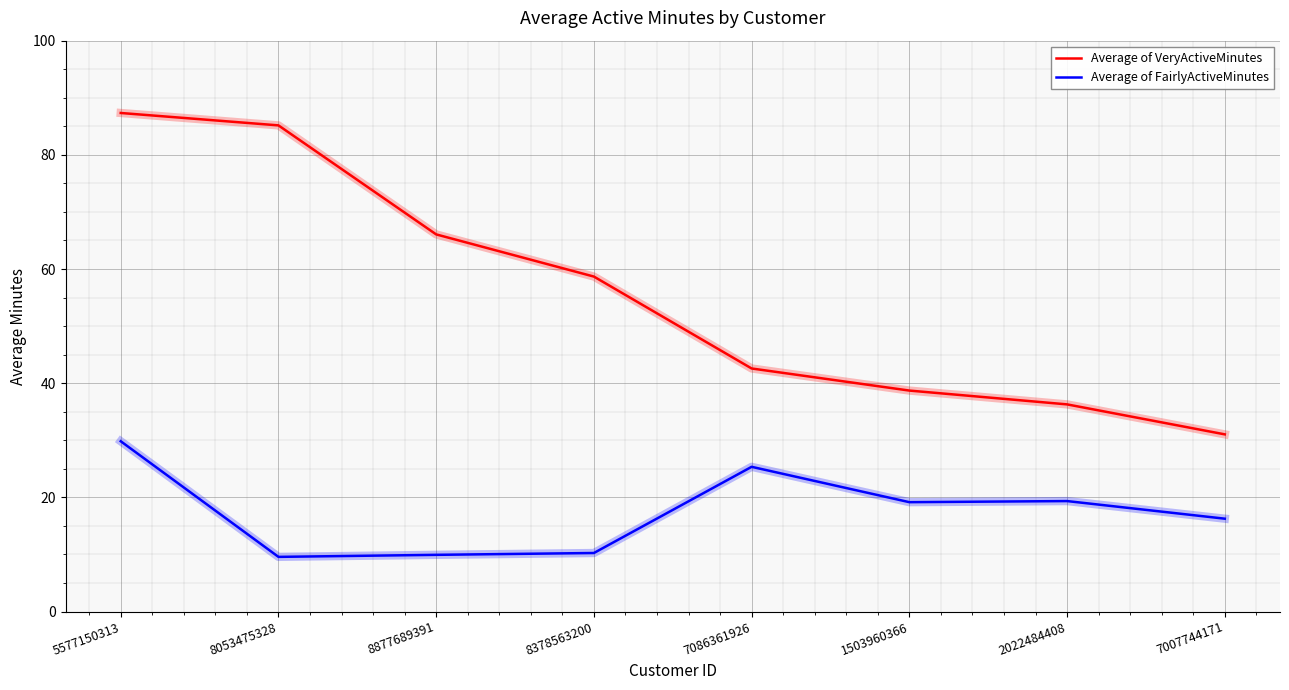

True or false: Average of FairlyActiveMinutes and Average of VeryActiveMinutes cross at least once.

False